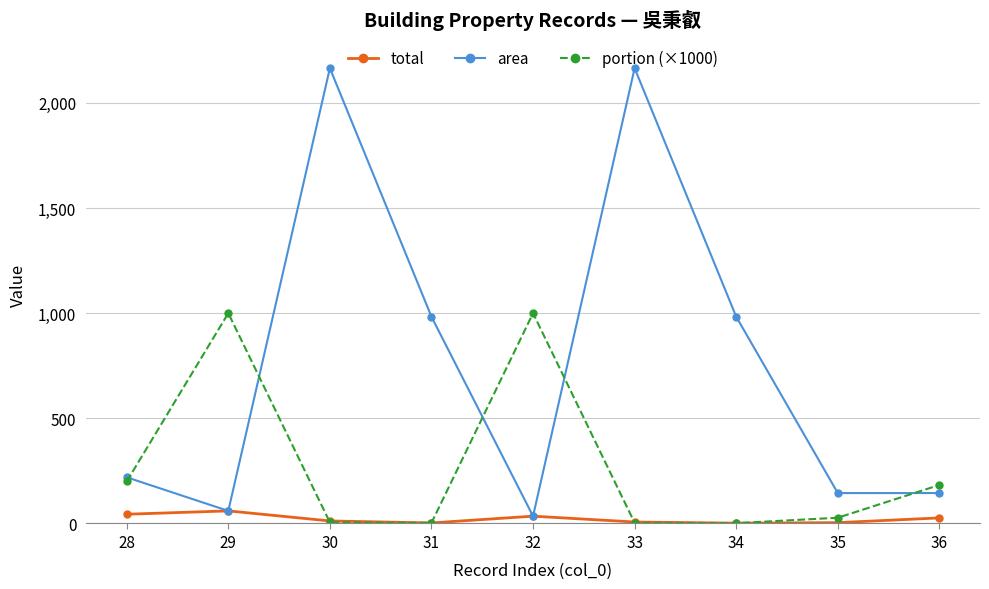

List the series in order of their overall mean, highest first.

area, portion (×1000), total